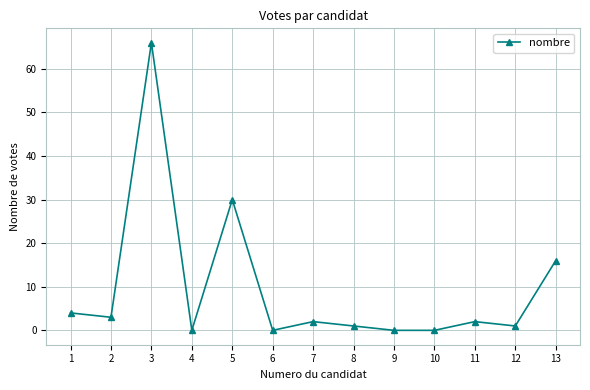

What is the sum of the values at 9 and 5?

30